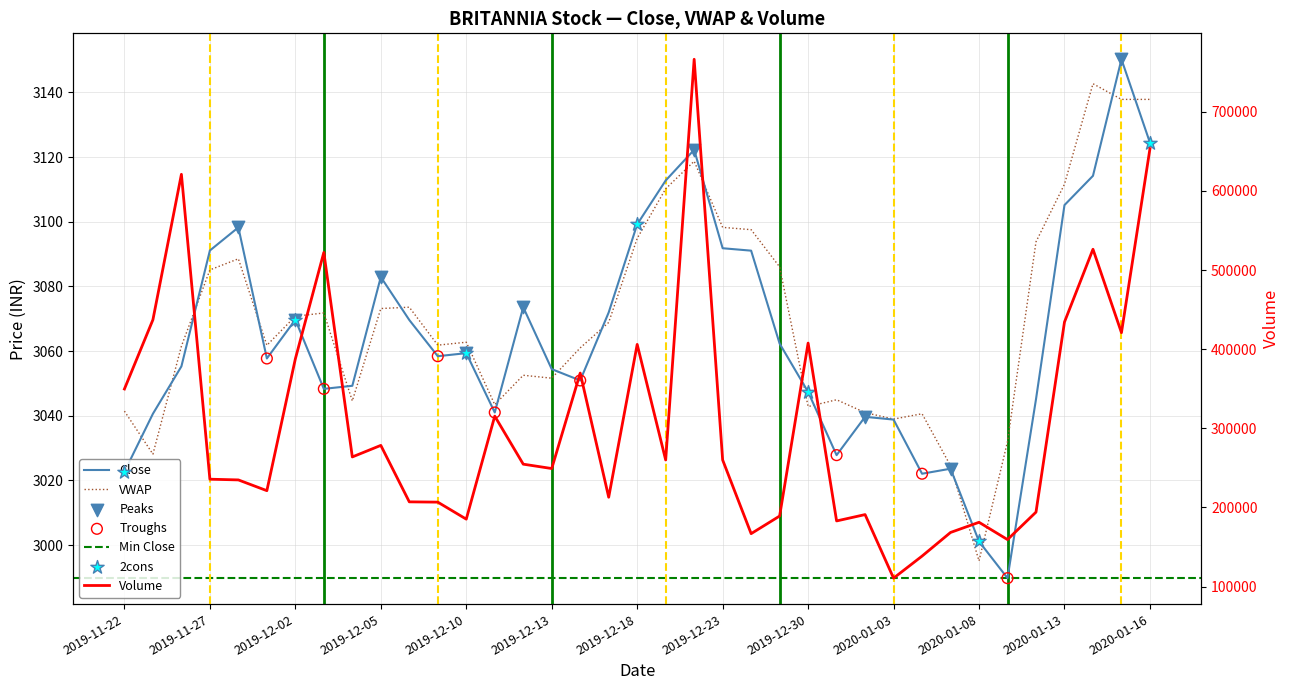

Is the value of Volume at 2019-11-28 greater than the value of VWAP at 2020-01-09?

Yes